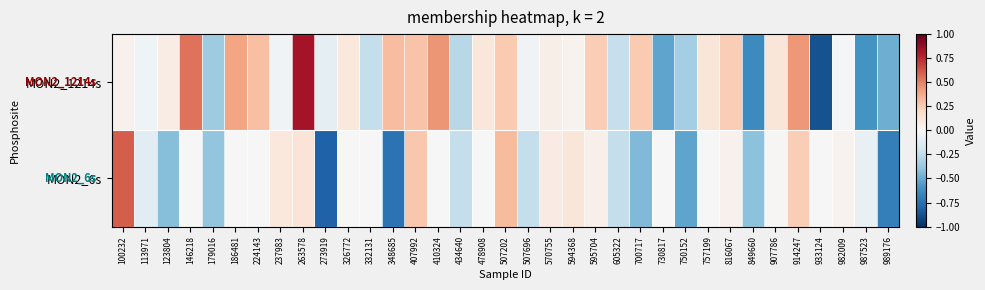

Rank the series at 570755 from highest to lowest value.

MON2_6s, MON2_1214s